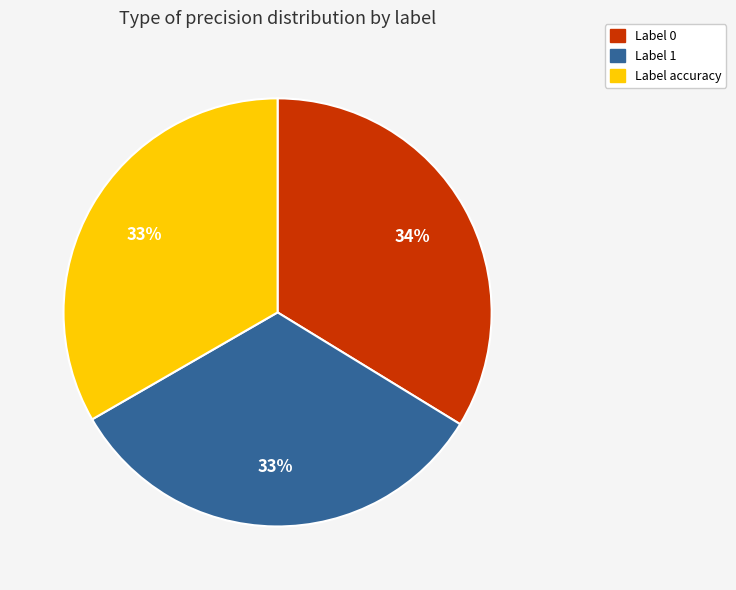

Count the number of slices in the pie.

3